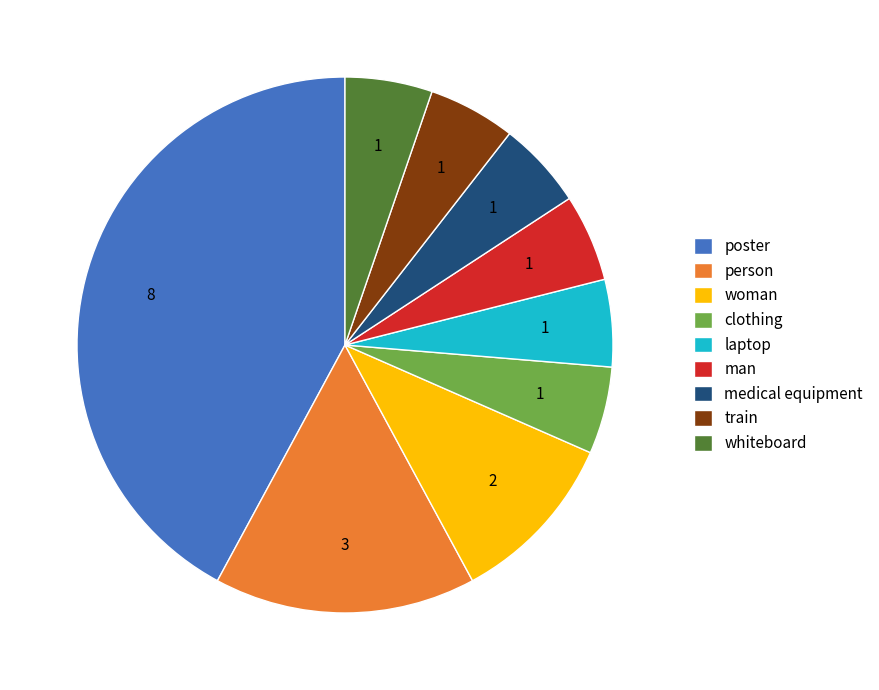

Do clothing and laptop together represent more than half of the pie?

No